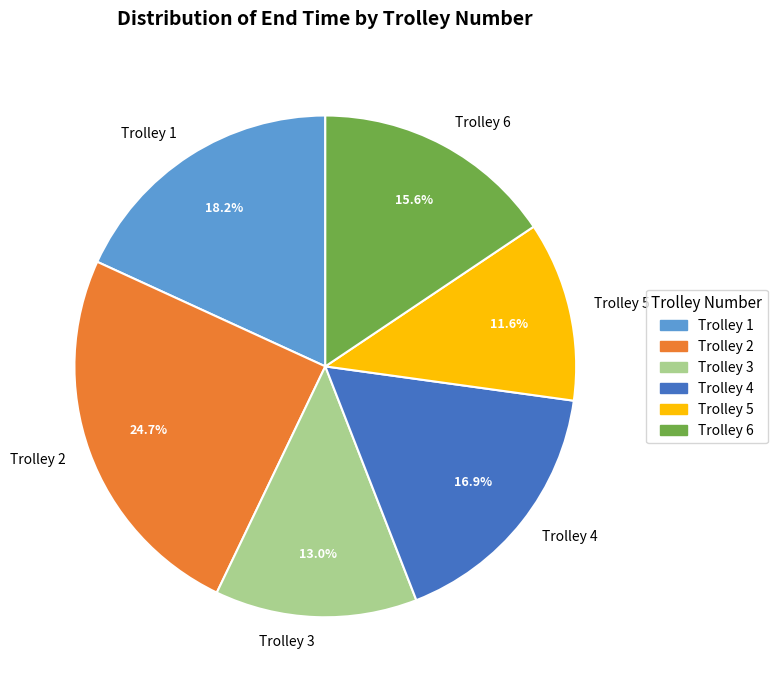

Combined, do Trolley 6 and Trolley 1 account for over 50%?

No